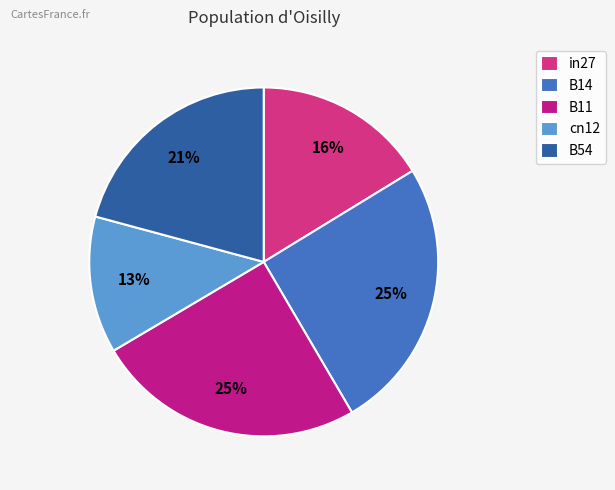

To the nearest percent, what is the difference between the cn12 and B54 slice percentages?

8%